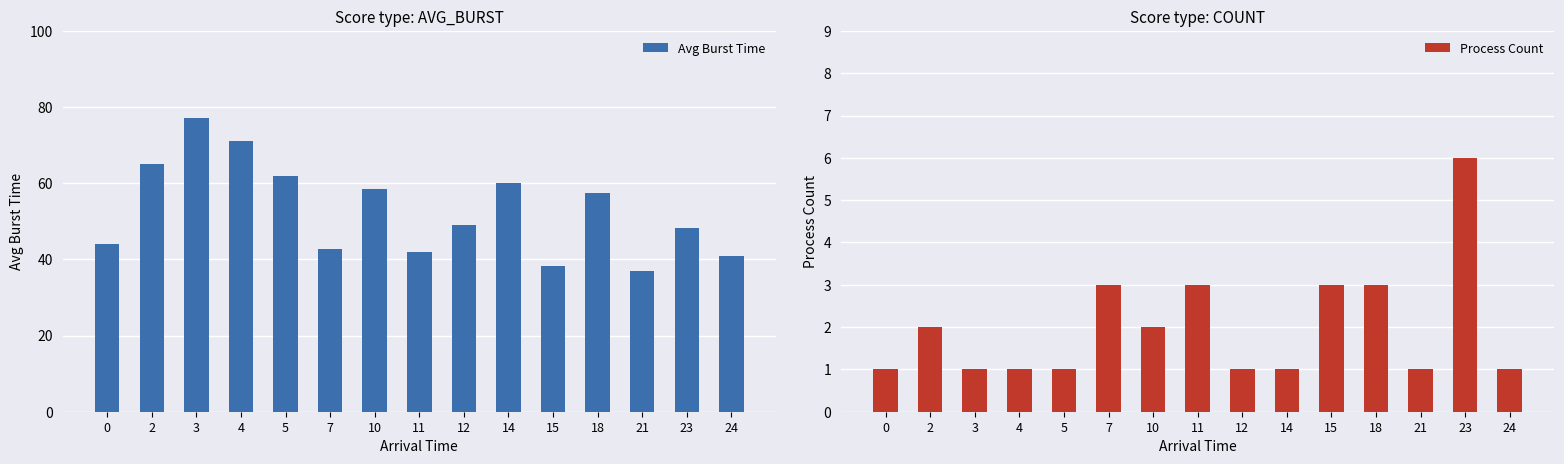

How many data points does each series have?

15